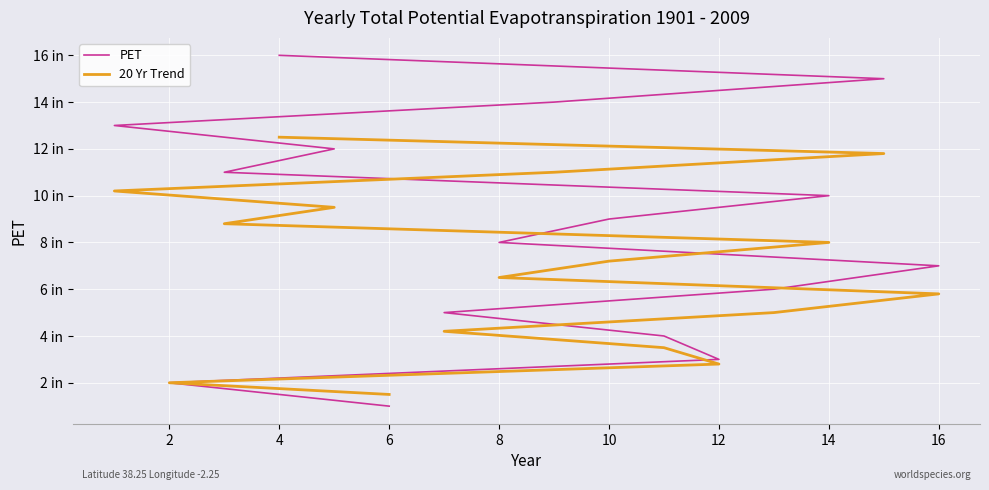

Which has a higher value, 14 or 14?

14